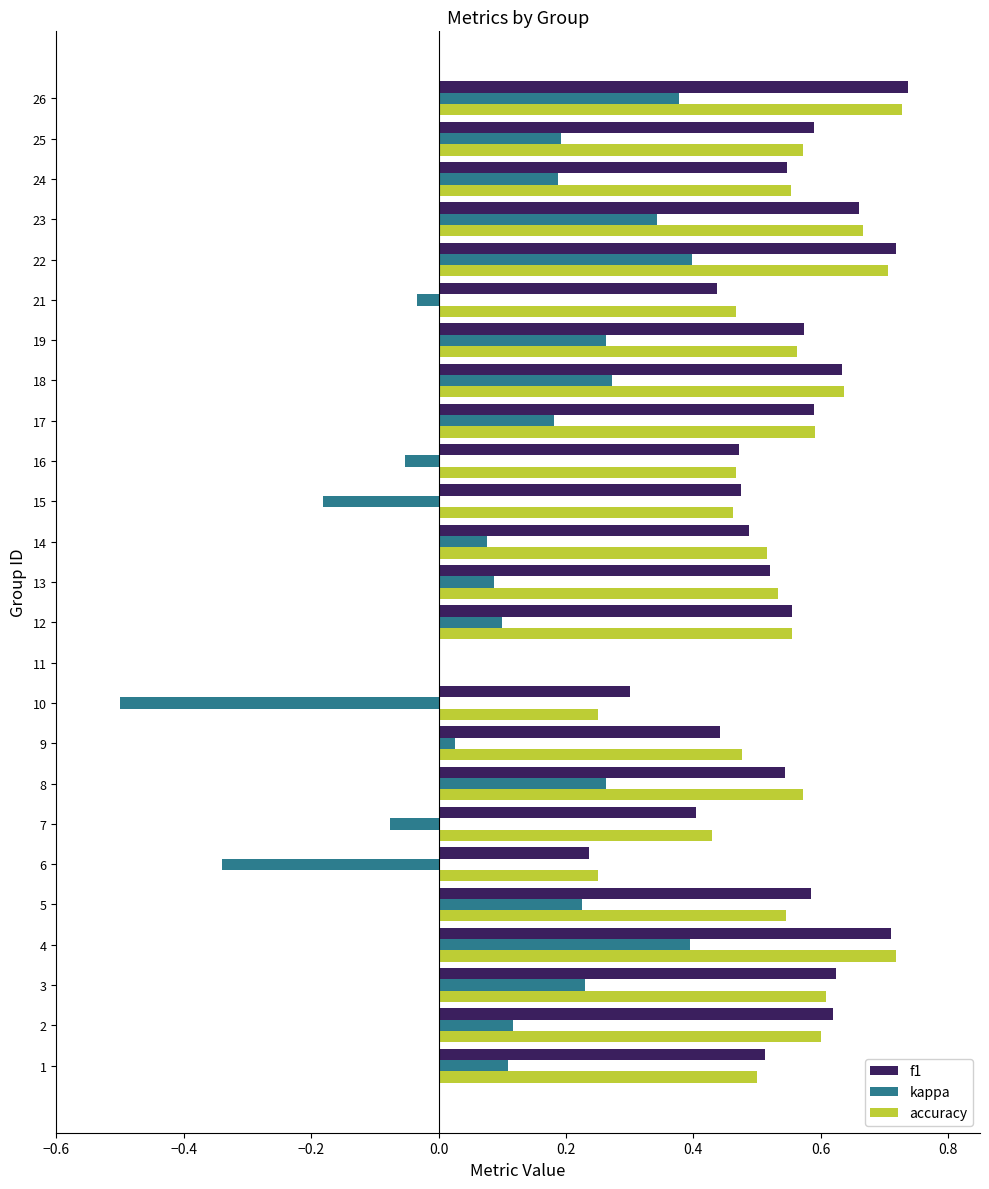

What is the sum of all accuracy values?

13.0